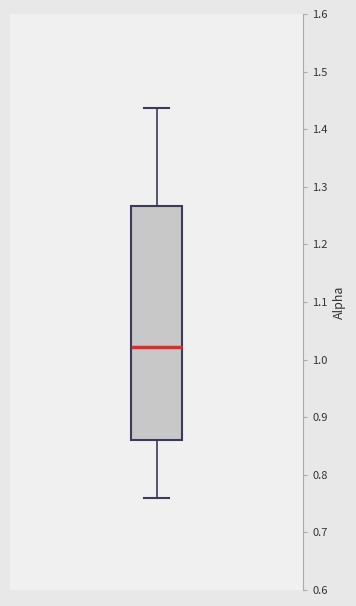

Transcribe this box plot: give where the median line is, the range the box spans, and where the two whiskers end, as read against the y-axis. The values are not printed on the chart, so give them approximately, as read against the axis.

median 1.02, box 0.86 to 1.27, whiskers 0.76 to 1.44